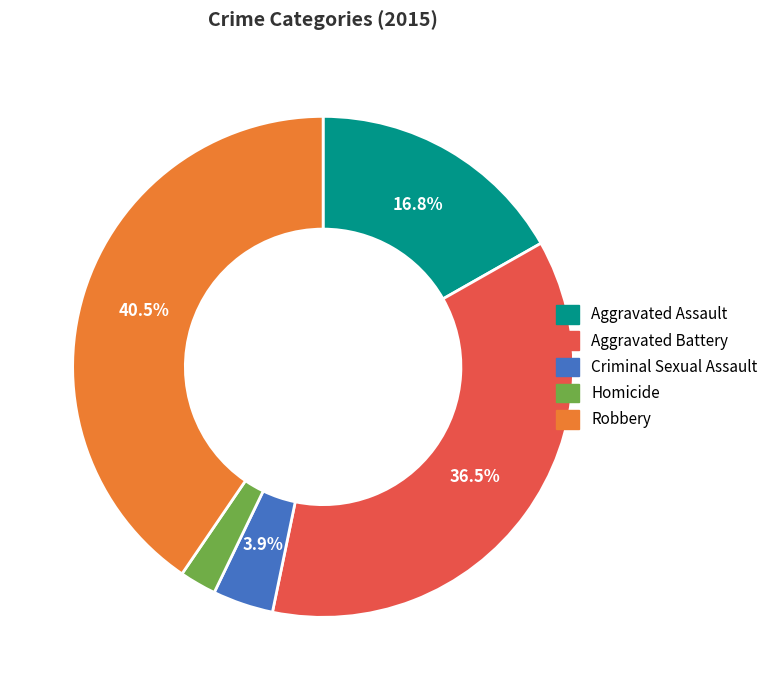

True or false: Criminal Sexual Assault accounts for 10% of the total.

False